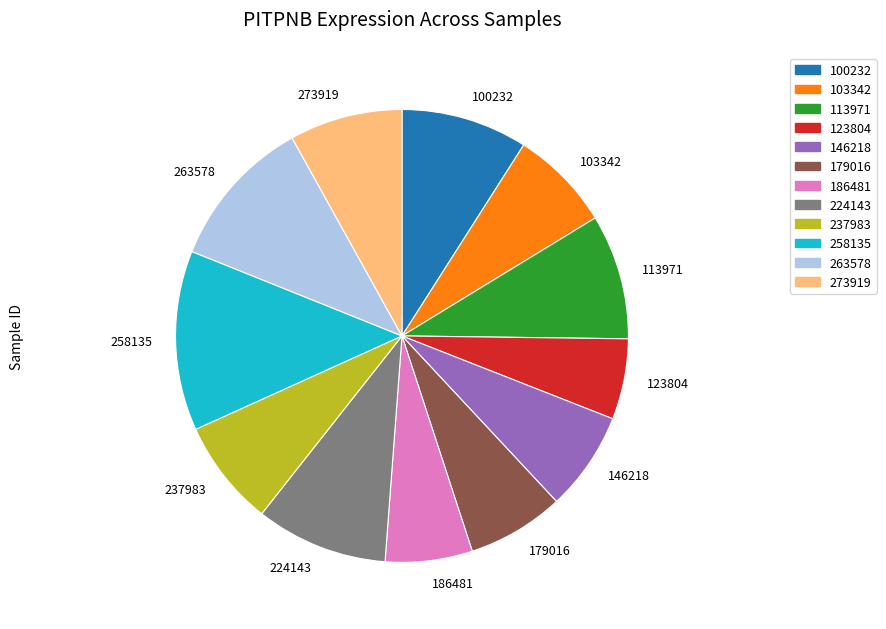

Which slice is the largest?

258135